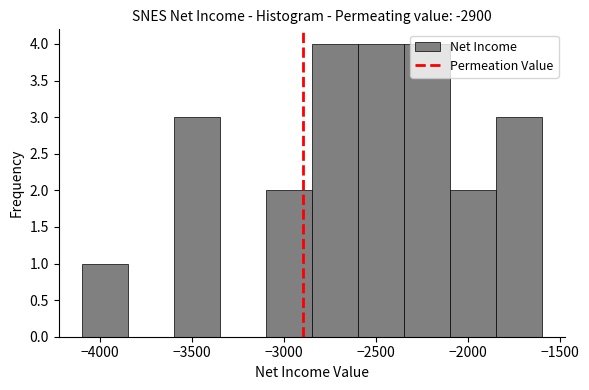

Reading left to right, list every bar in this chart as the range it spans on the x-axis followed by its height. The values are not printed on the chart, so give them approximately, as read against the axis.

-4100 to -3850: 1
-3850 to -3600: 0
-3600 to -3350: 3
-3350 to -3100: 0
-3100 to -2850: 2
-2850 to -2600: 4
-2600 to -2350: 4
-2350 to -2100: 4
-2100 to -1850: 2
-1850 to -1600: 3